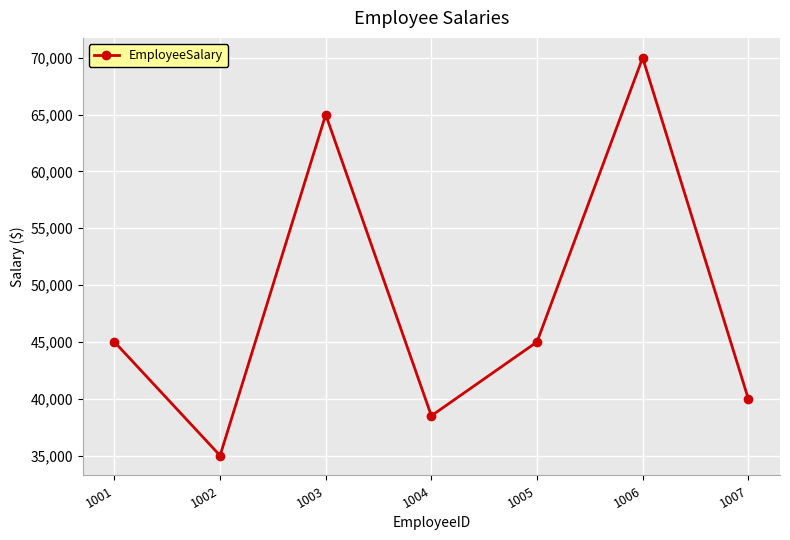

What is the smallest value displayed?

35000